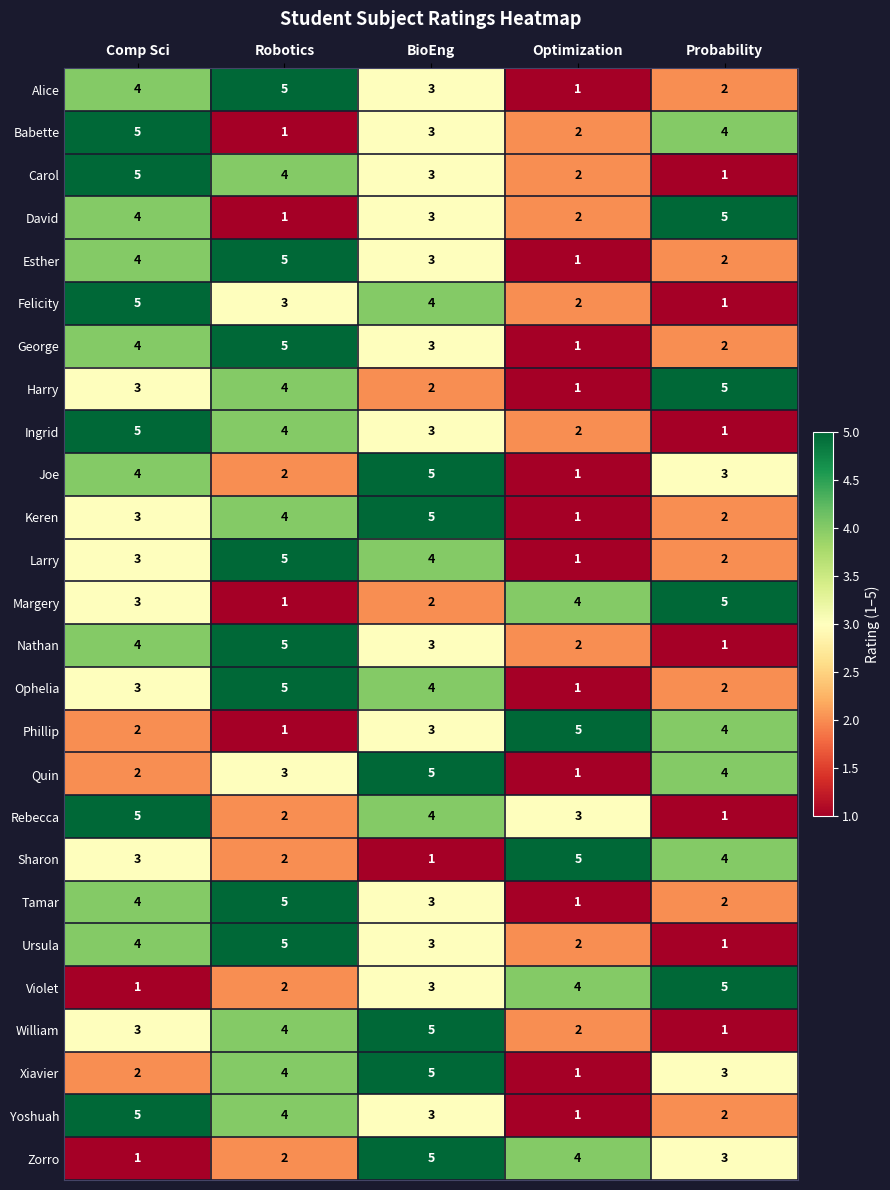

True or false: Harry has a value of 7 at Probability.

False